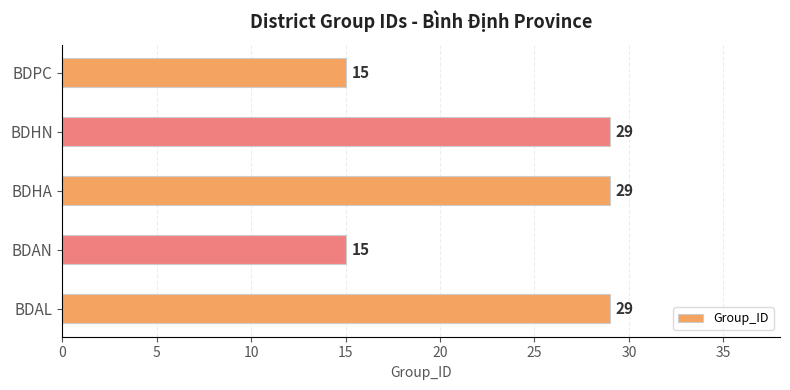

What is the difference between the maximum and minimum values?

14